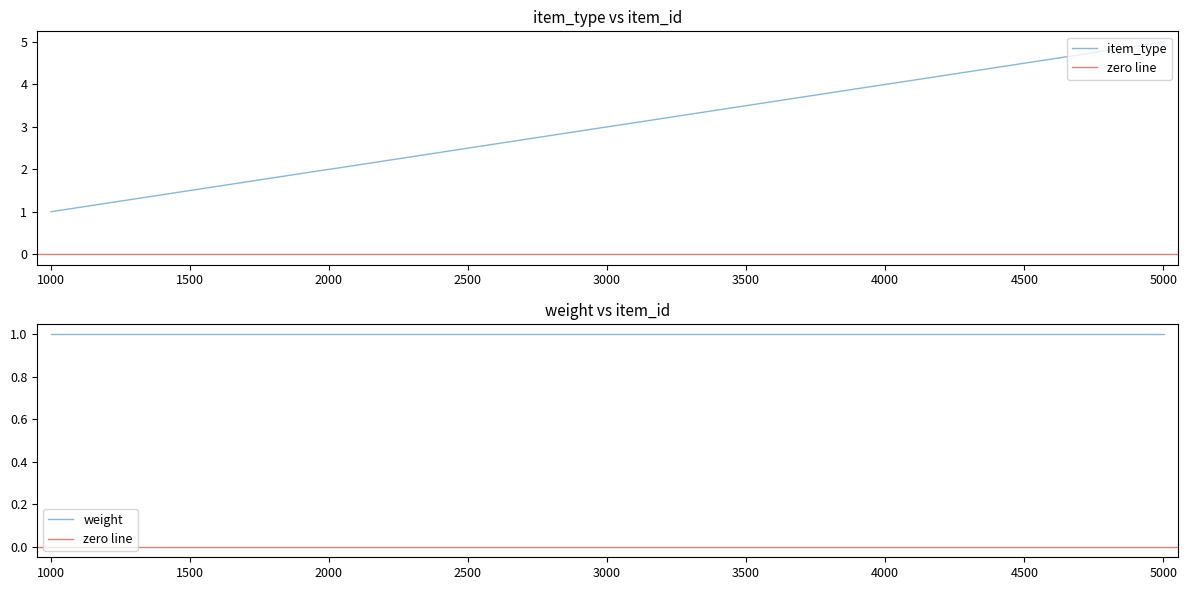

Is it true that the value at 3002 is 1?

False